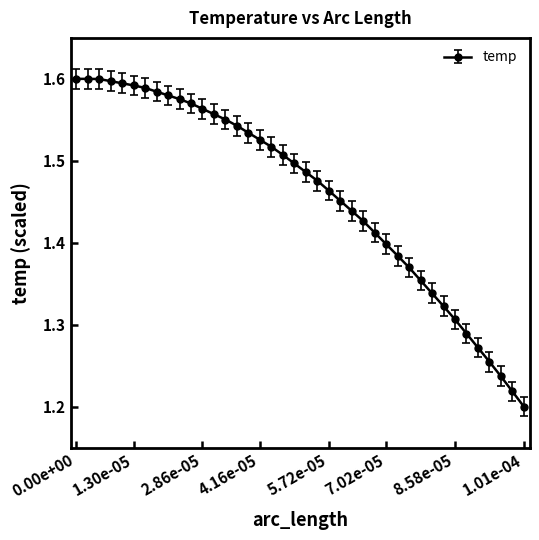

How many values are between 1 and 2?

40